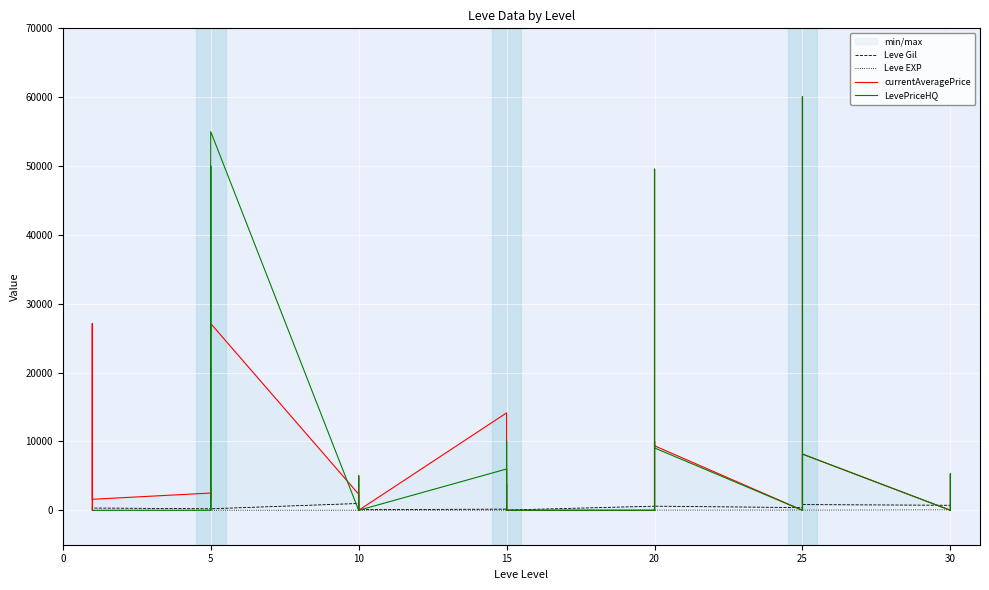

Which category has the lowest value across all series?

5